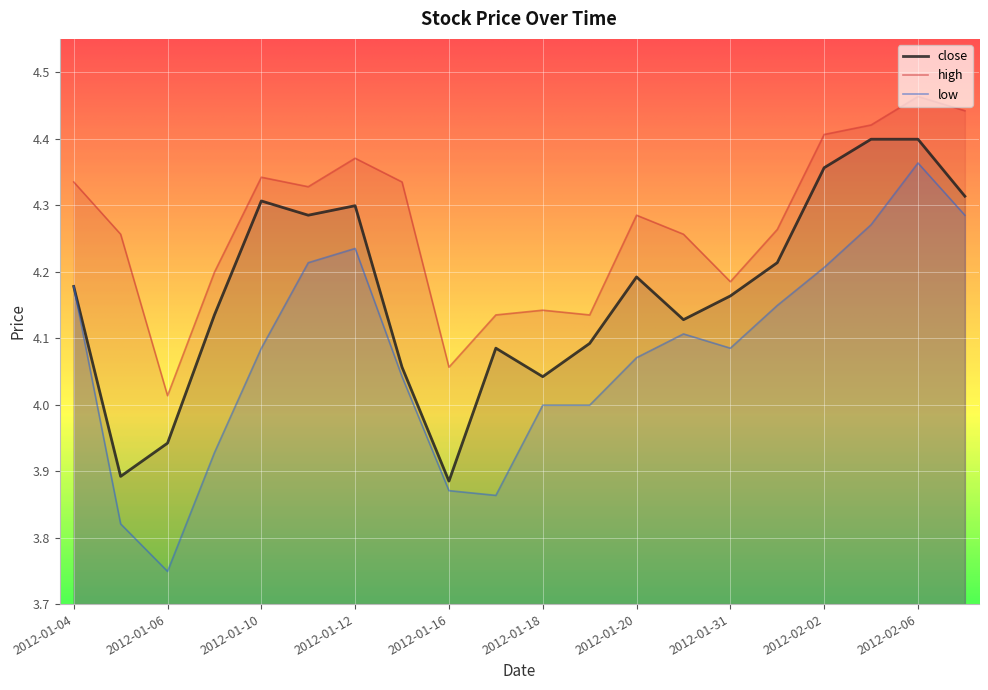

List the series in order of their overall mean, lowest first.

low, close, high